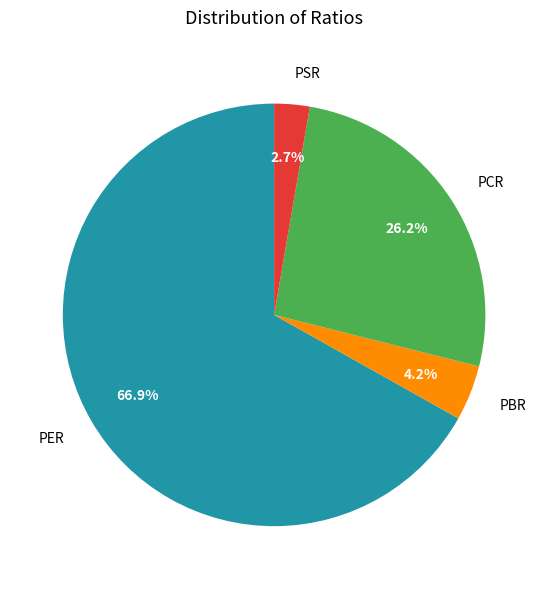

To the nearest percent, what is the difference between the PCR and PER slice percentages?

41%